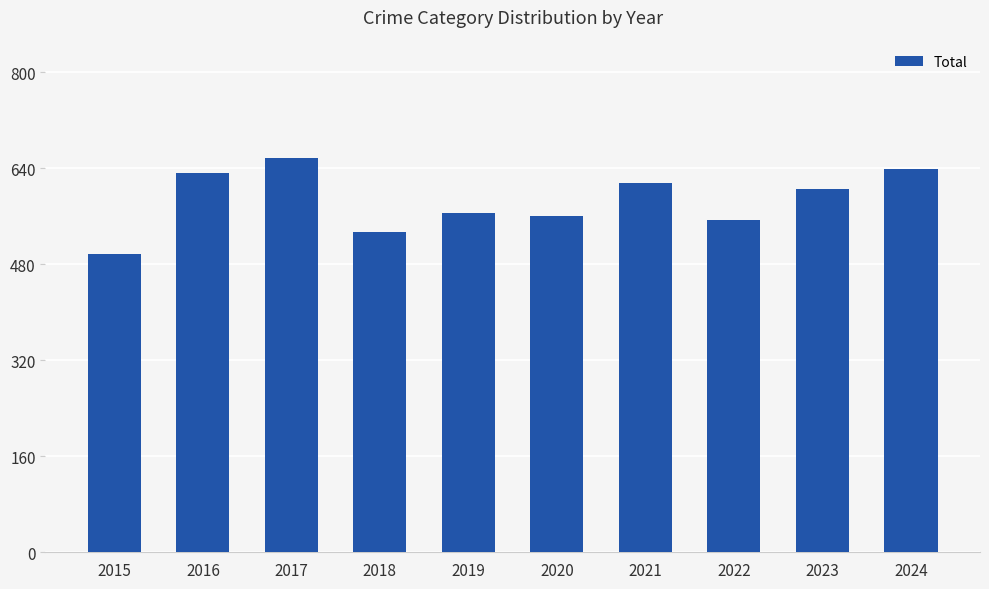

Reading left to right, extract all data points from this chart.

498	632	657	534	565	561	616	554	606	639